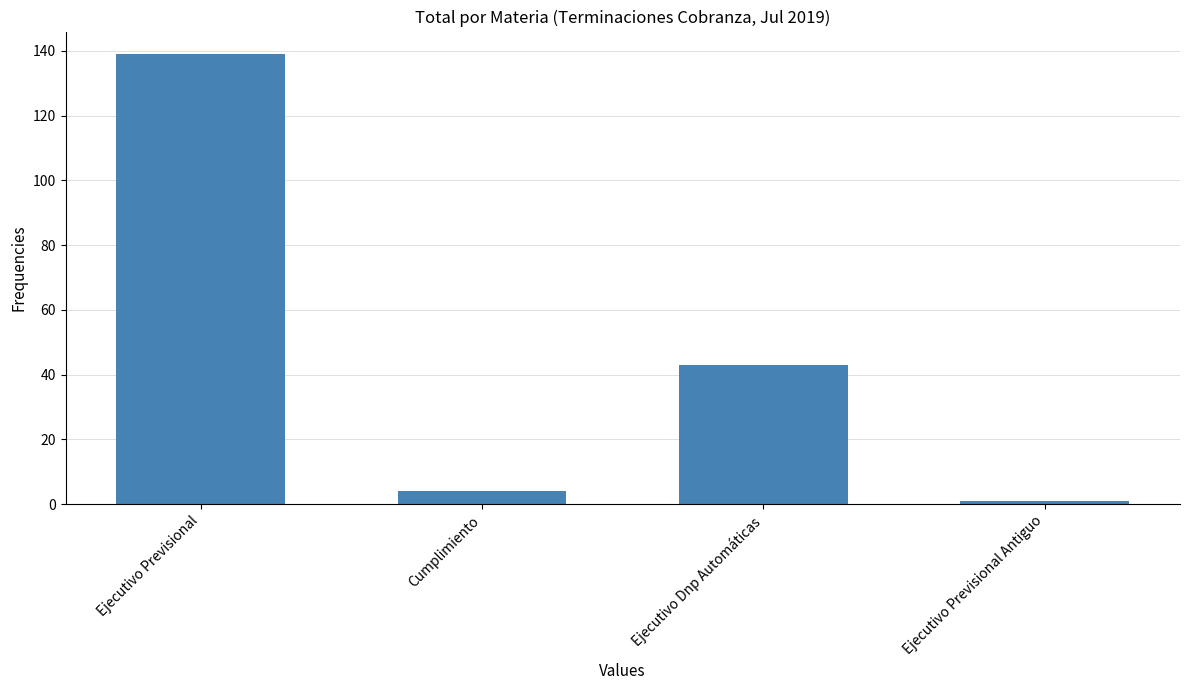

At which label does the data first exceed 43?

Ejecutivo Previsional